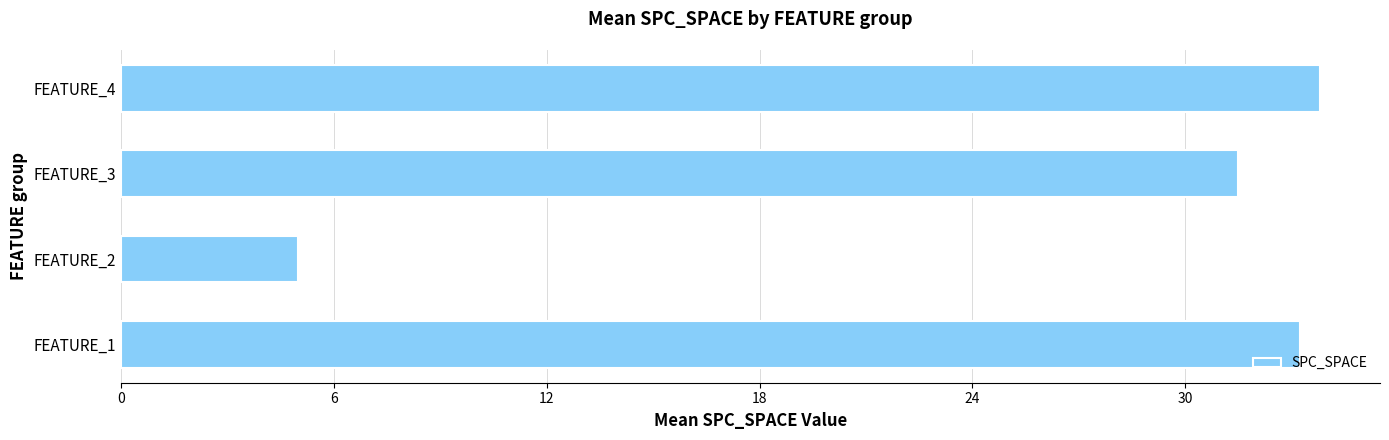

Rank the categories by value from lowest to highest.

FEATURE_2, FEATURE_3, FEATURE_1, FEATURE_4